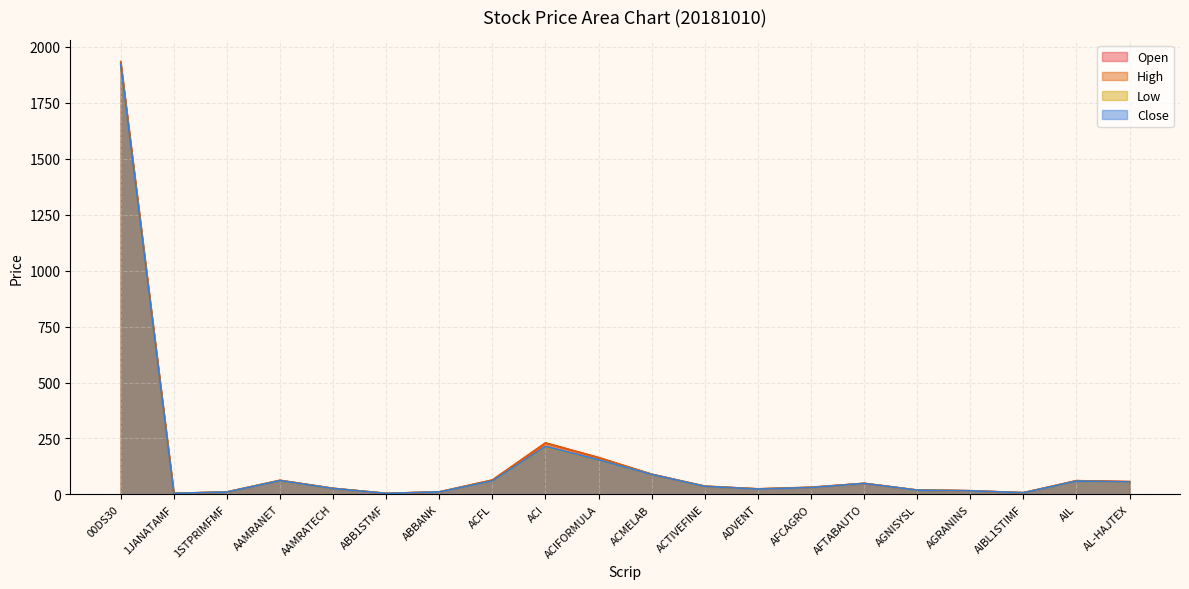

The value of Close at ADVENT is 23.9. True or false?

True